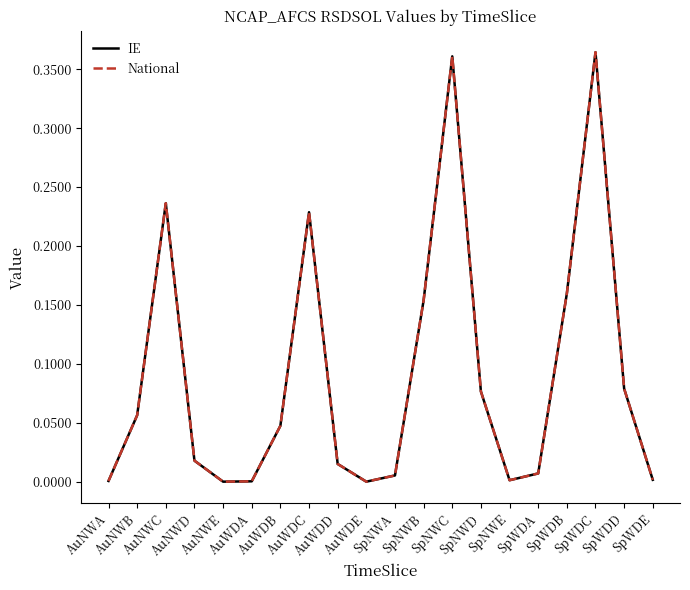

What is the average value of the National series?

0.1